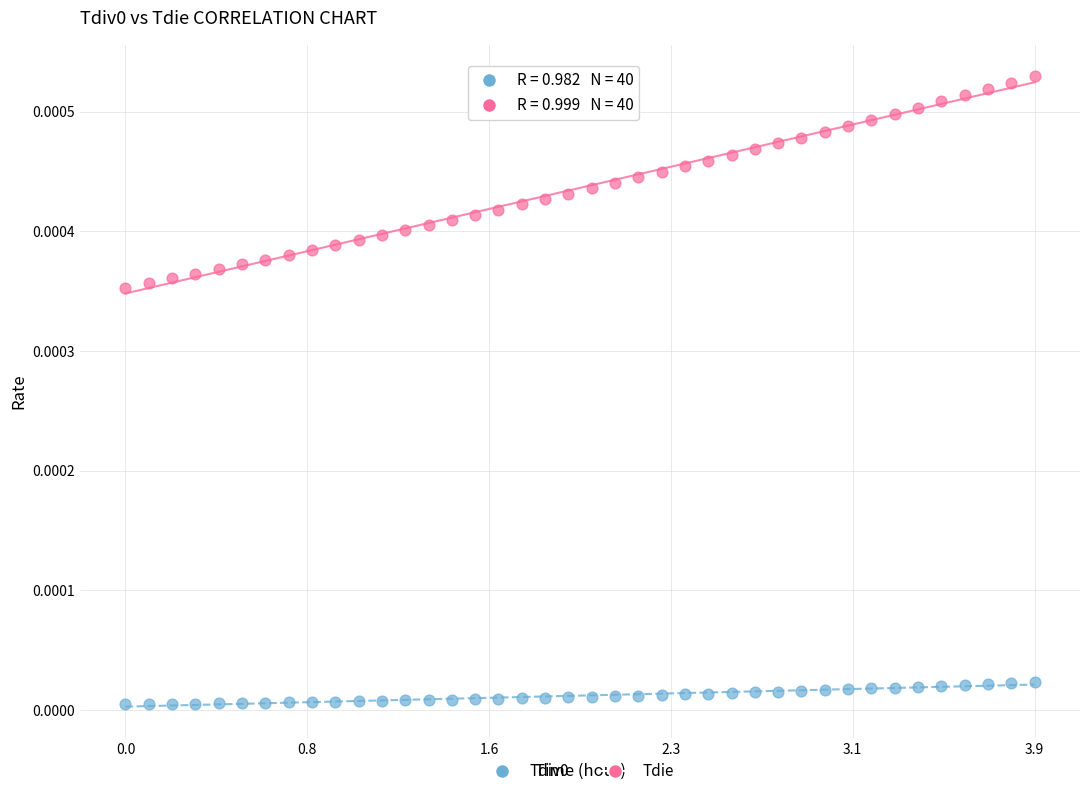

Which series has the widest spread of Y values?

Tdie